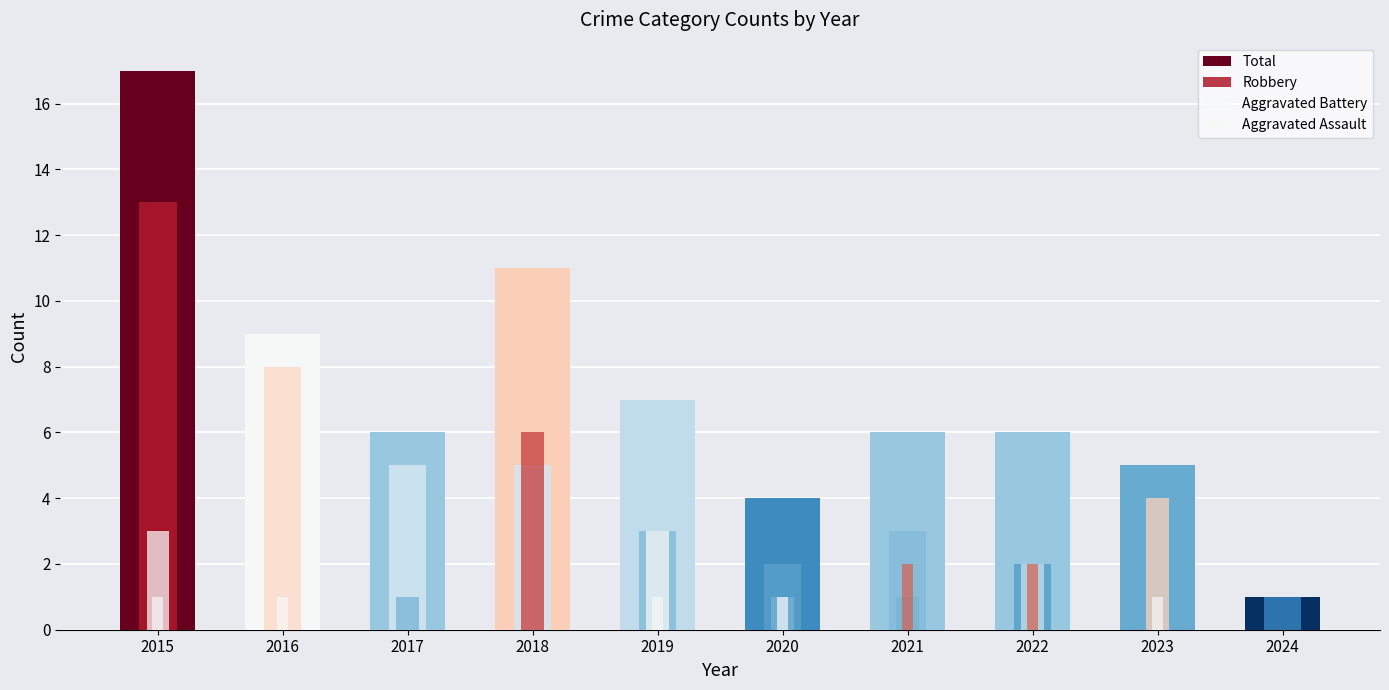

Reading left to right, what are all the values shown in this chart?

Total: 2015=17	2016=9	2017=6	2018=11	2019=7	2020=4	2021=6	2022=6	2023=5	2024=1
Robbery: 2015=13	2016=8	2017=5	2018=5	2019=3	2020=2	2021=3	2022=2	2023=0	2024=1
Aggravated Battery: 2015=3	2016=0	2017=1	2018=6	2019=3	2020=1	2021=1	2022=2	2023=4	2024=0
Aggravated Assault: 2015=1	2016=1	2017=0	2018=0	2019=1	2020=1	2021=2	2022=2	2023=1	2024=0